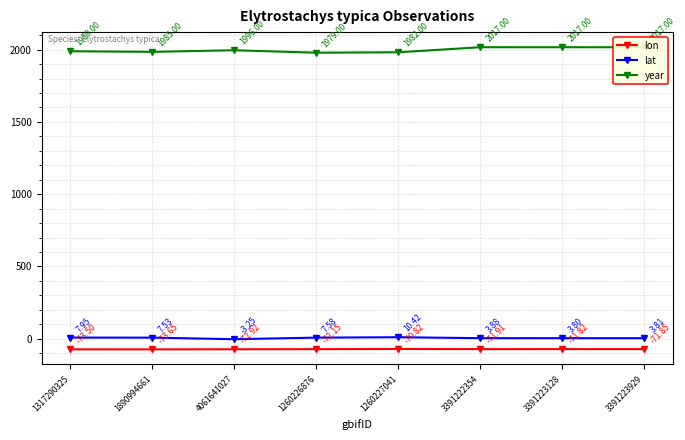

Does the chart display data point markers on the line(s)?

Yes